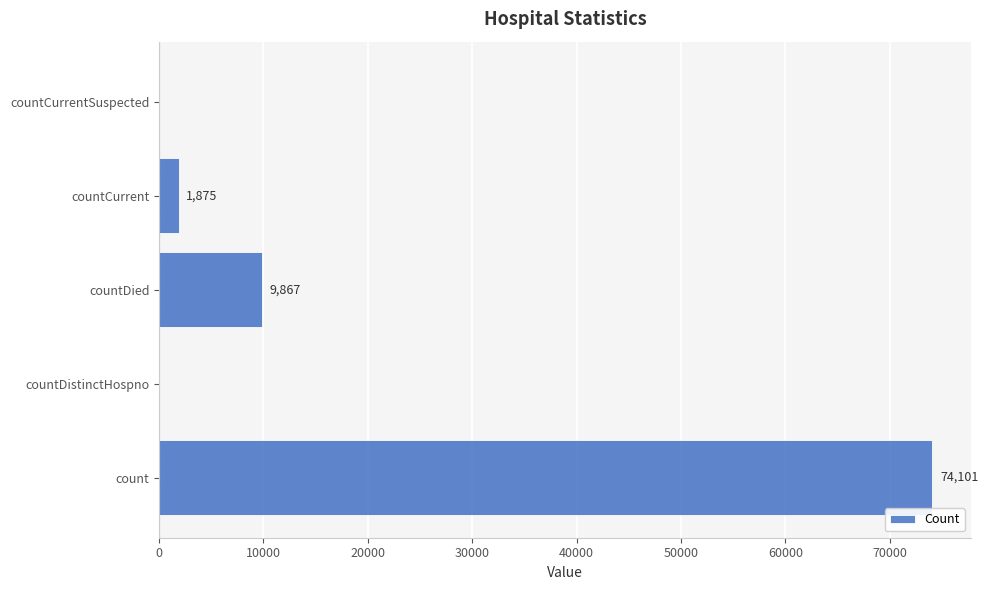

What is the change in value from countCurrent to countCurrentSuspected?

-1875